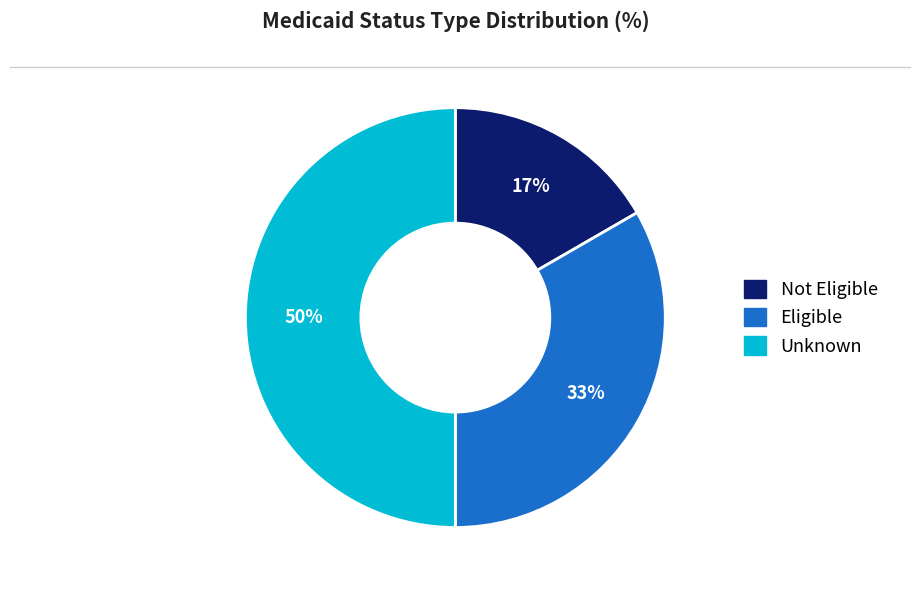

Rank the categories by value from highest to lowest.

Unknown, Eligible, Not Eligible